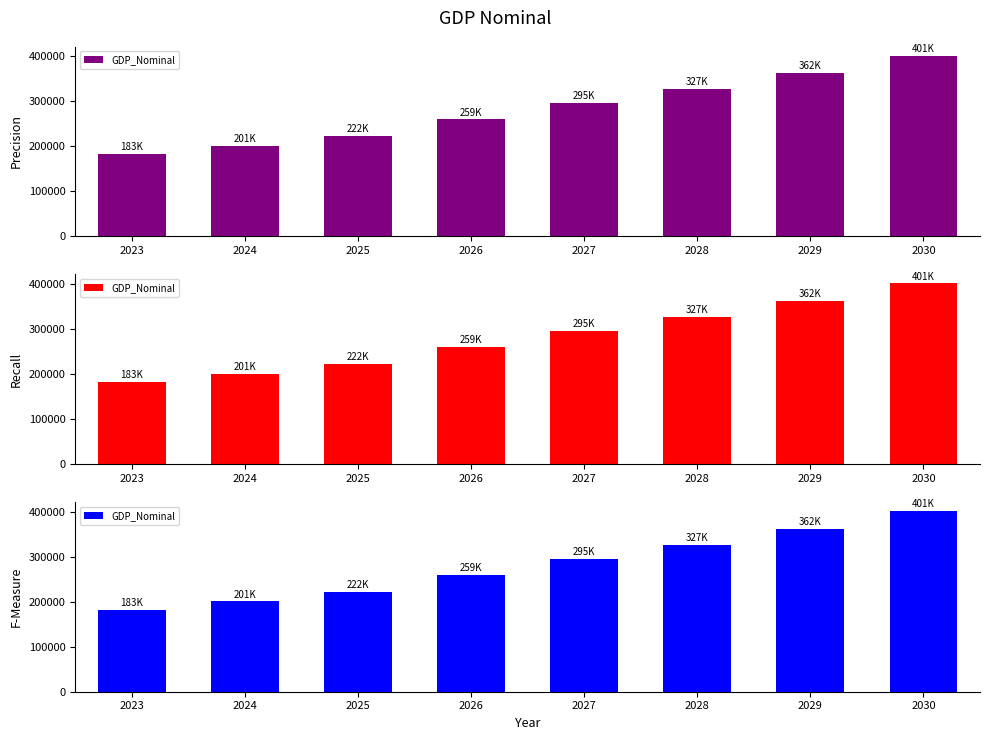

List the labels in order of value, largest first.

2030, 2029, 2028, 2027, 2026, 2025, 2024, 2023